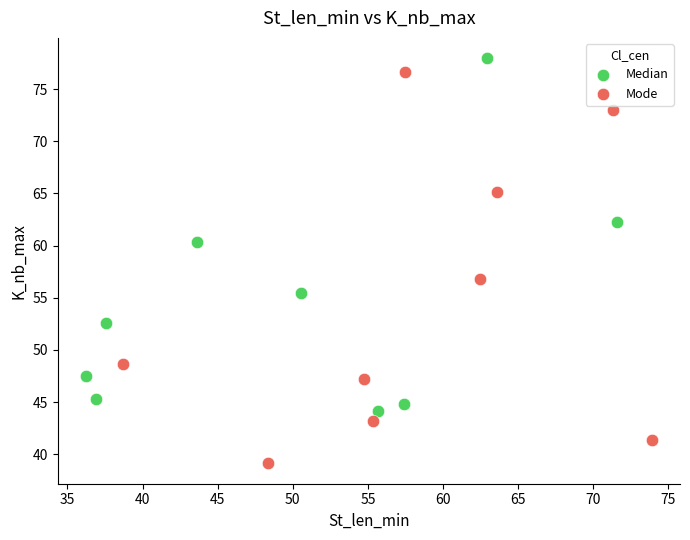

What are all the series names shown in the legend?

Median, Mode